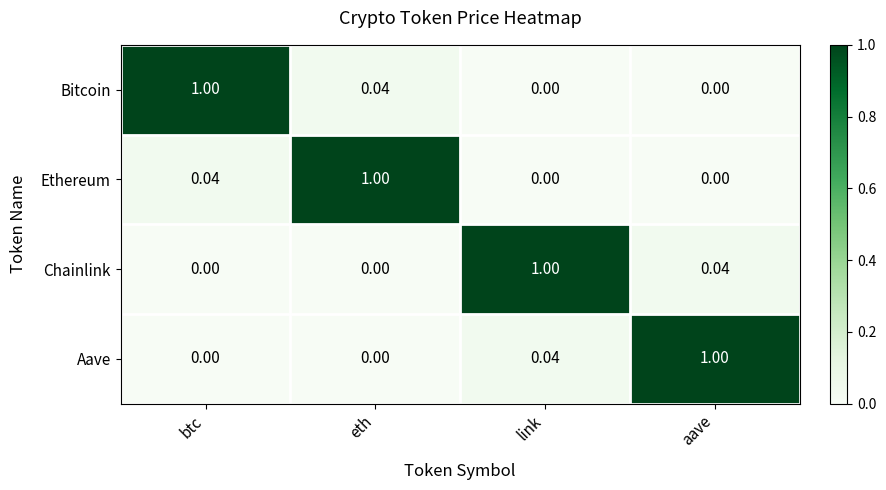

At which label does Chainlink reach its peak?

link